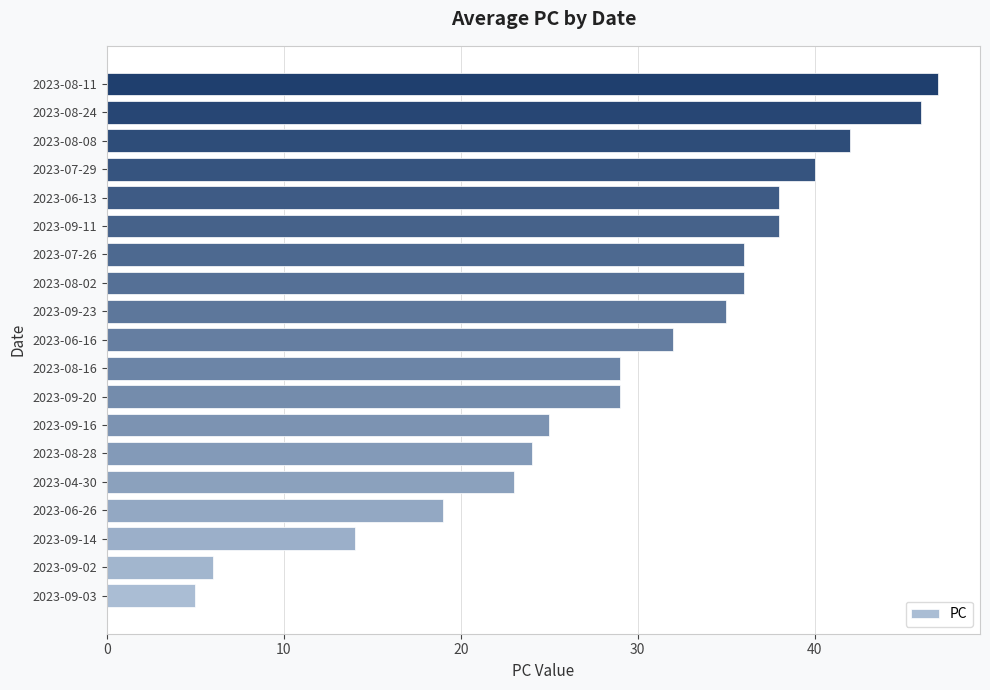

True or false: the data shows 19 at 2023-06-26.

True